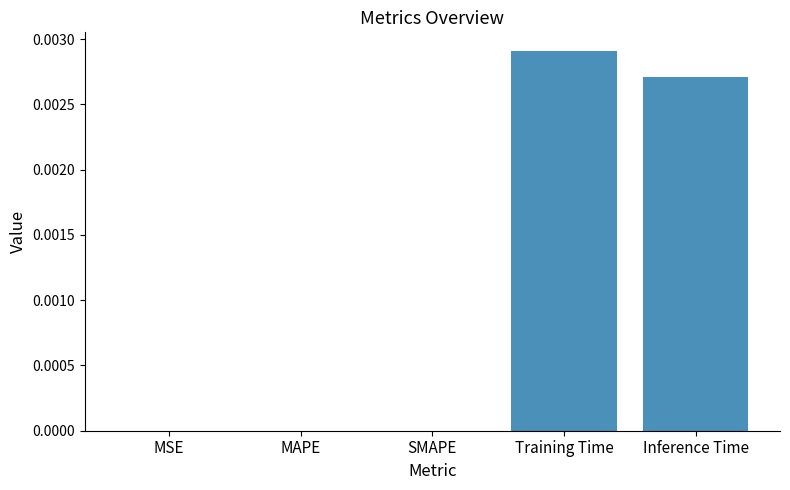

Which category has the highest value across all series?

Training Time